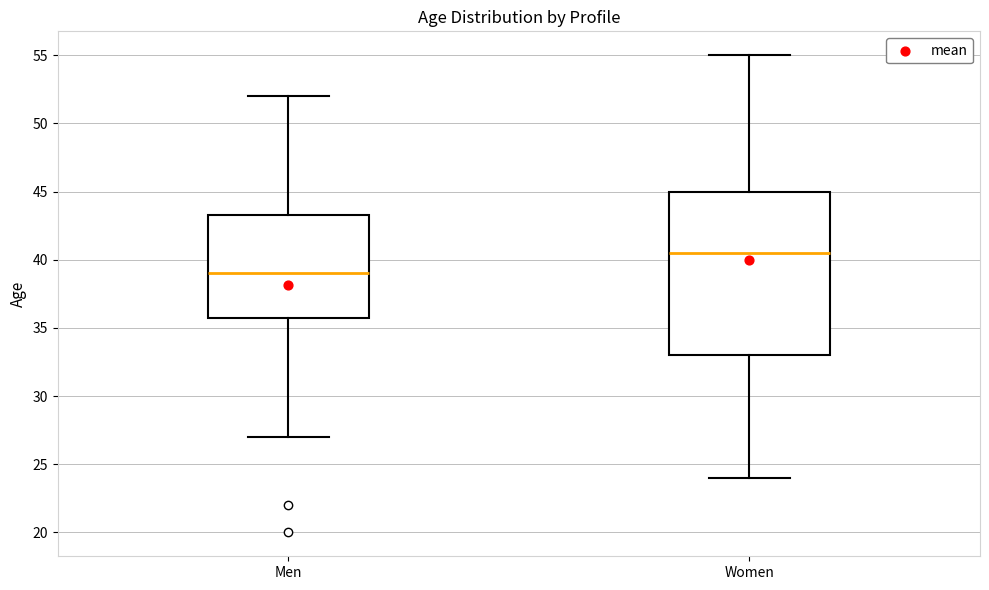

Which box has the lowest median line?

Men